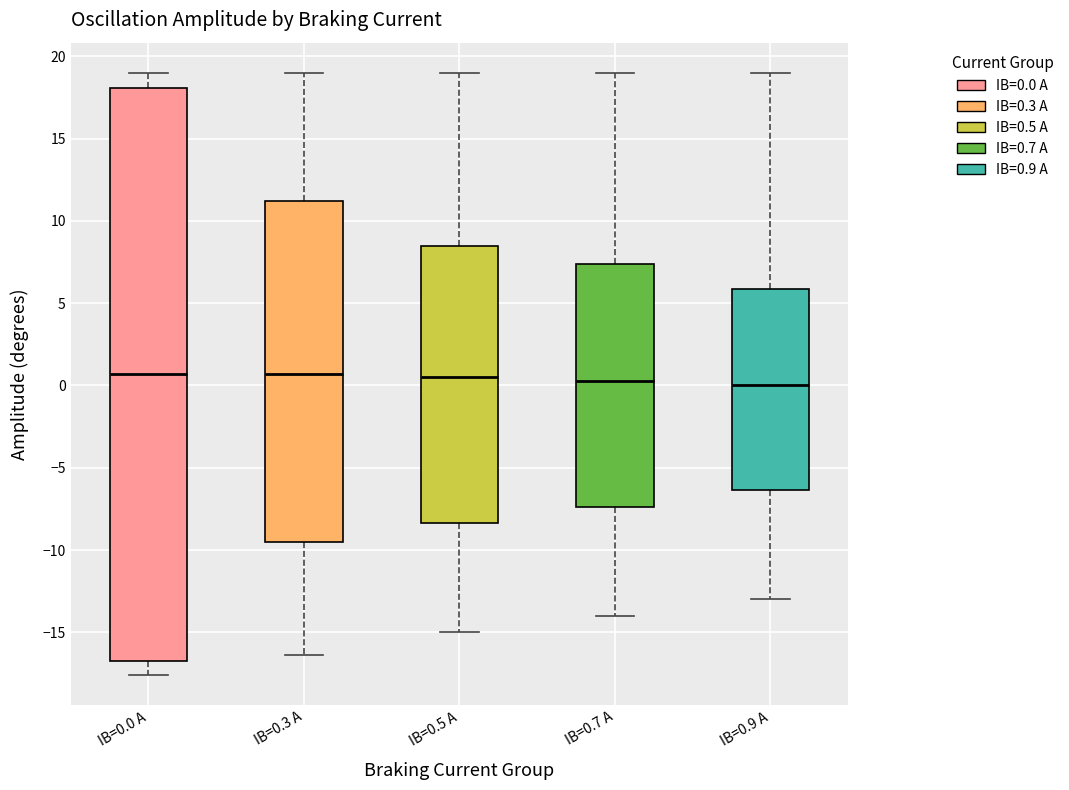

Reading left to right, read every box against the y-axis: the position of its median line, the range the box covers, and the ends of its whiskers. The values are not printed on the chart, so give them approximately, as read against the axis.

IB=0.0 A: median 0.5, box -16.5 to 18.0, whiskers -17.5 to 19.0
IB=0.3 A: median 0.5, box -9.5 to 11.0, whiskers -16.5 to 19.0
IB=0.5 A: median 0.5, box -8.5 to 8.5, whiskers -15.0 to 19.0
IB=0.7 A: median 0.5, box -7.5 to 7.5, whiskers -14.0 to 19.0
IB=0.9 A: median 0.0, box -6.5 to 6.0, whiskers -13.0 to 19.0